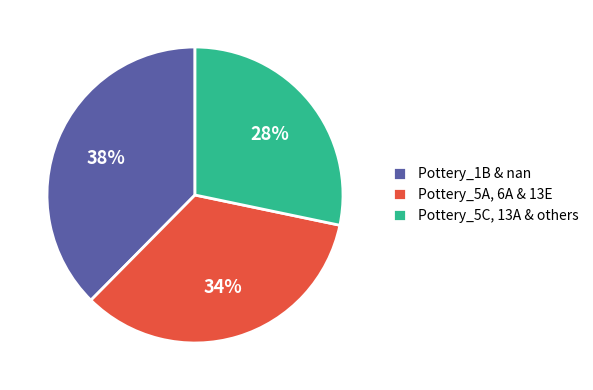

Do Pottery_5C, 13A & others and Pottery_1B & nan together represent more than half of the pie?

Yes